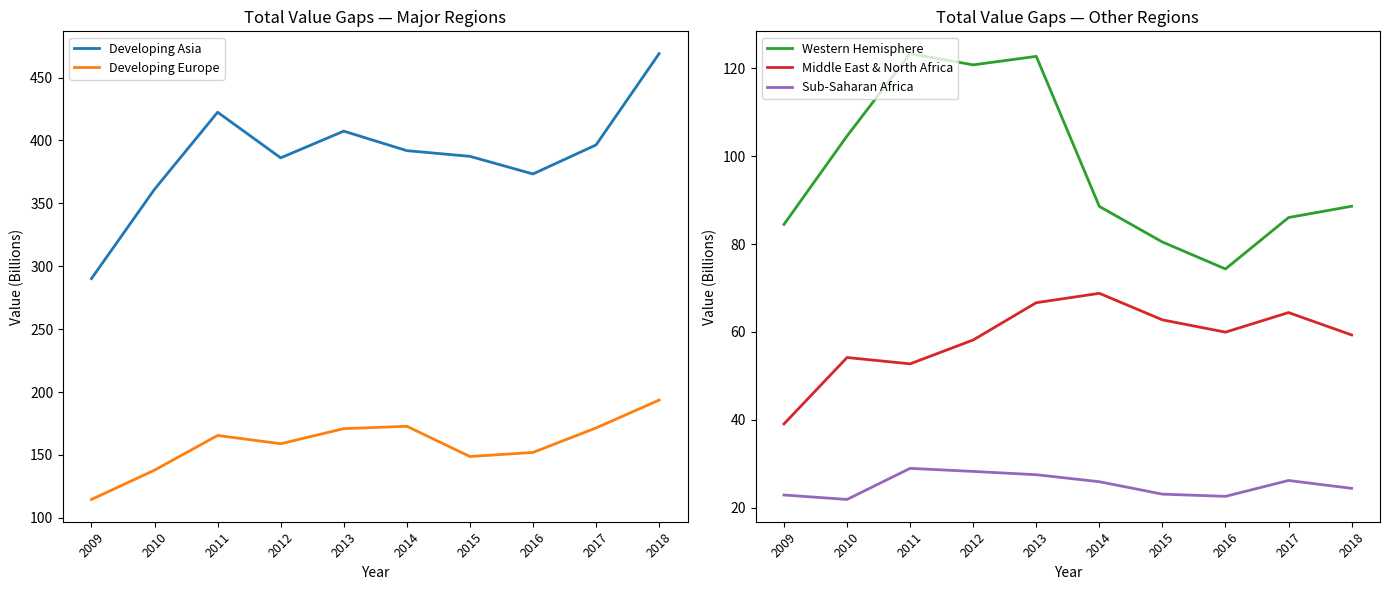

What is the minimum value for Sub-Saharan Africa?

21.9